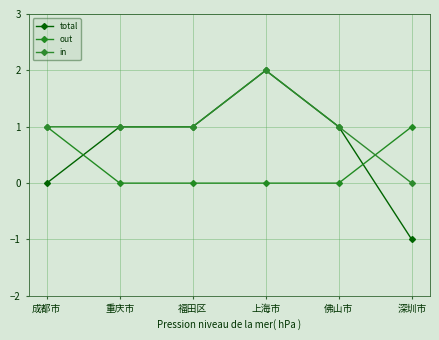

Reading right to left, what are all the values shown in this chart?

total: -1	1	2	1	1	0
out: 1	0	0	0	0	1
in: 0	1	2	1	1	1